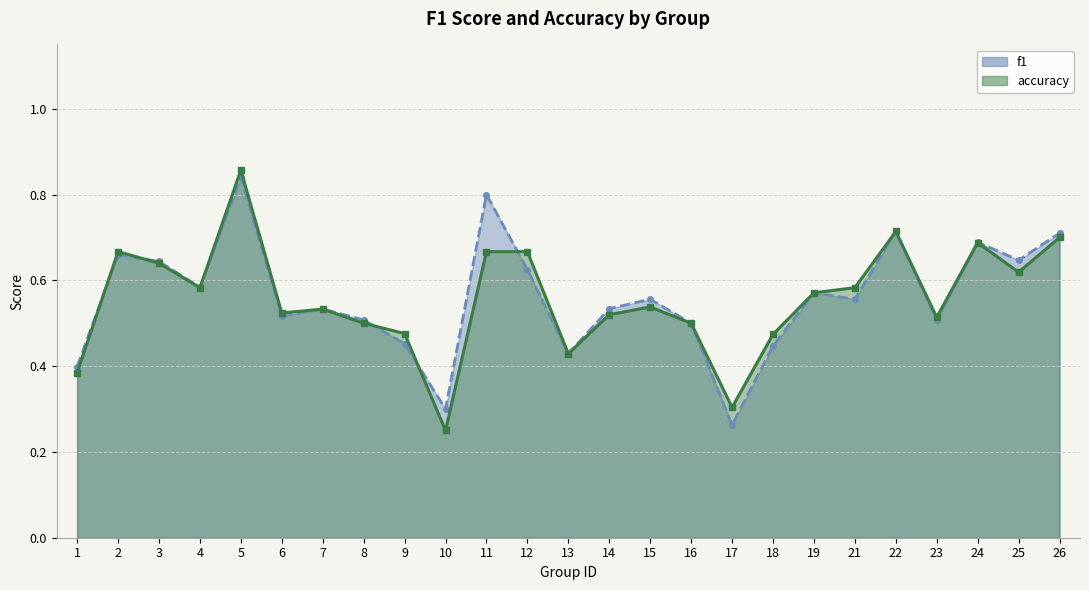

How many lines are shown in the chart?

2